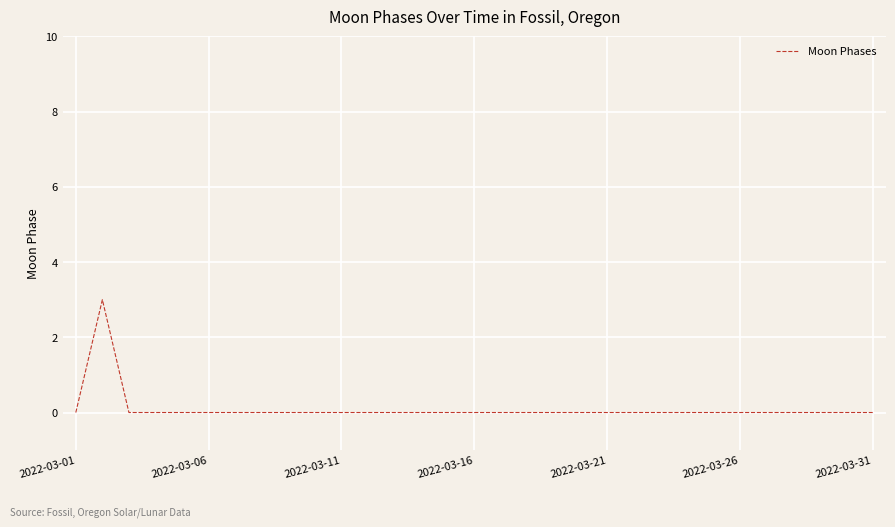

What is the difference between the maximum and minimum values?

3